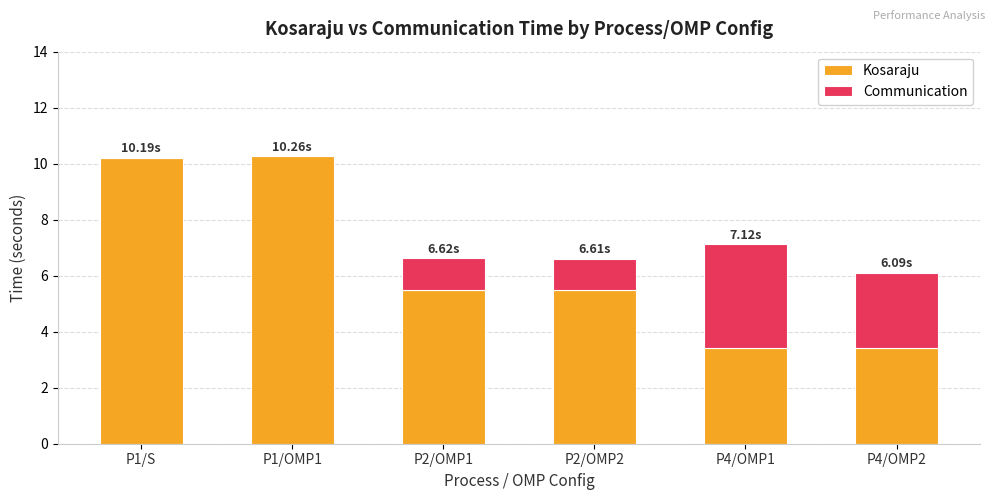

What is the sum of all Kosaraju values?

38.2